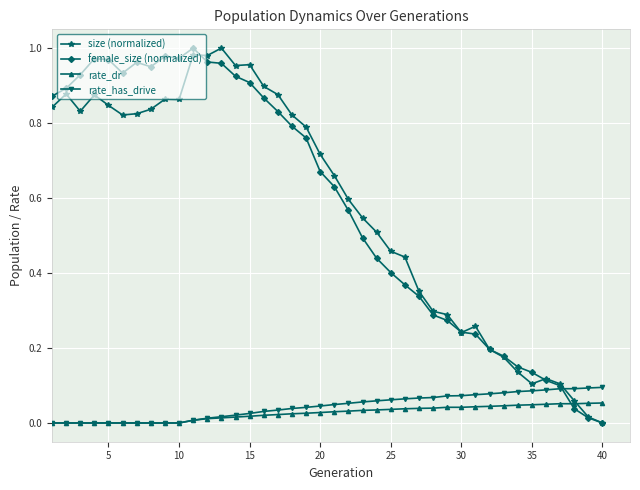

True or false: rate_dr has more than 0 interior local peaks.

True